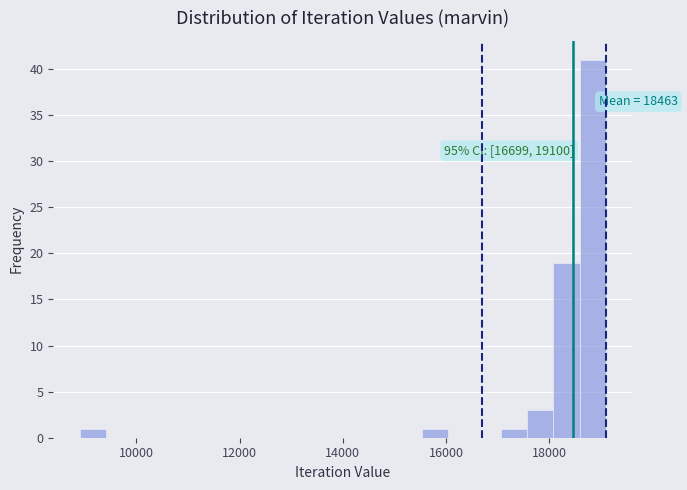

Around what value on the x-axis is the tallest bar? Give the approximate position of its centre, as read against the axis.

18800